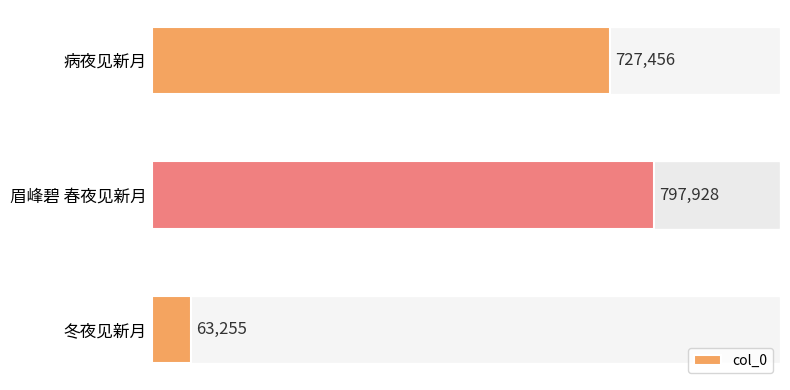

Are the bars horizontal?

Yes